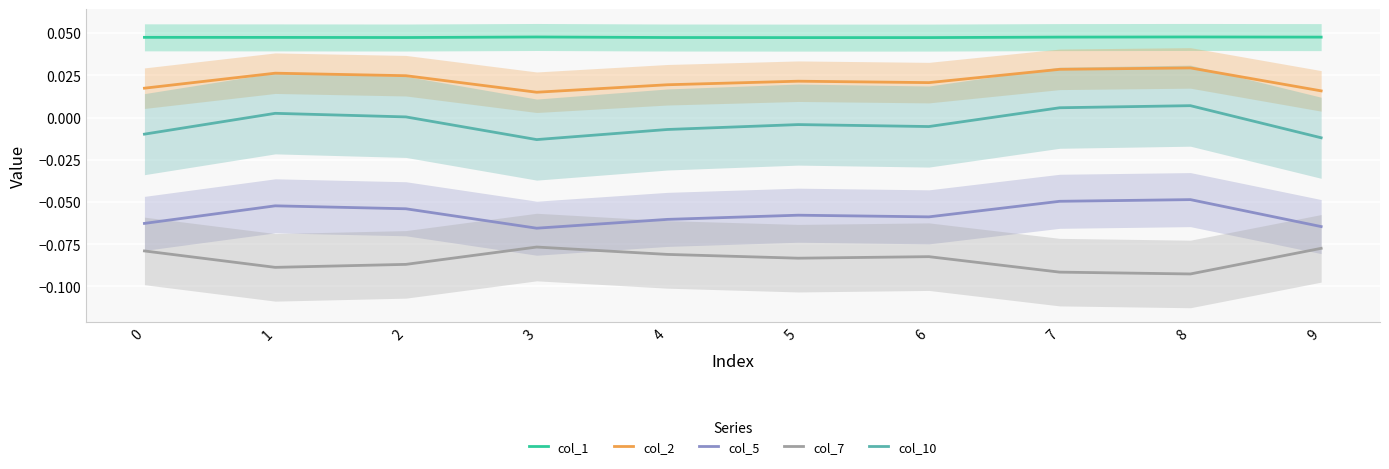

Which category has the highest value in the col_5 series?

8